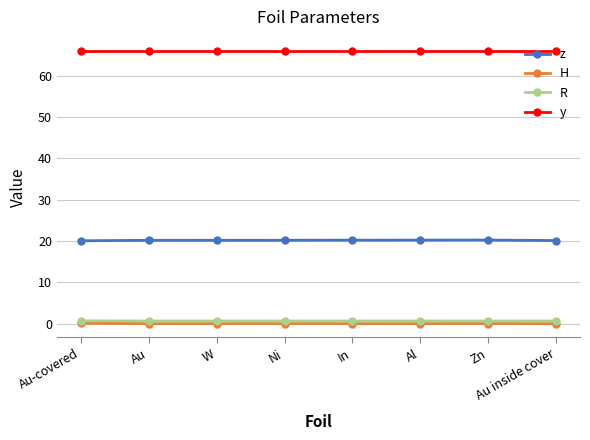

What is the highest value of the y series?

66.0